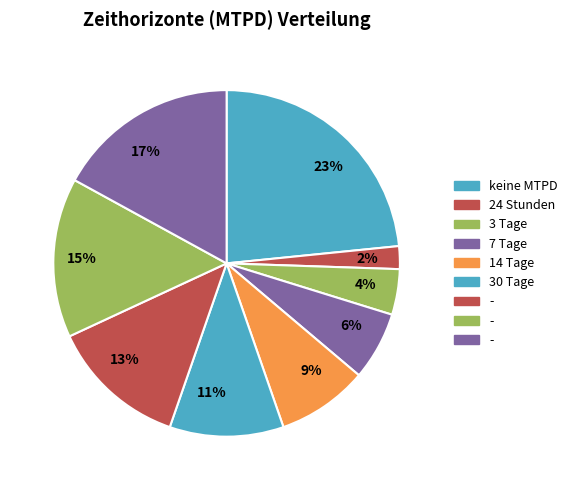

Is it true that 17% is 17% of the pie?

True